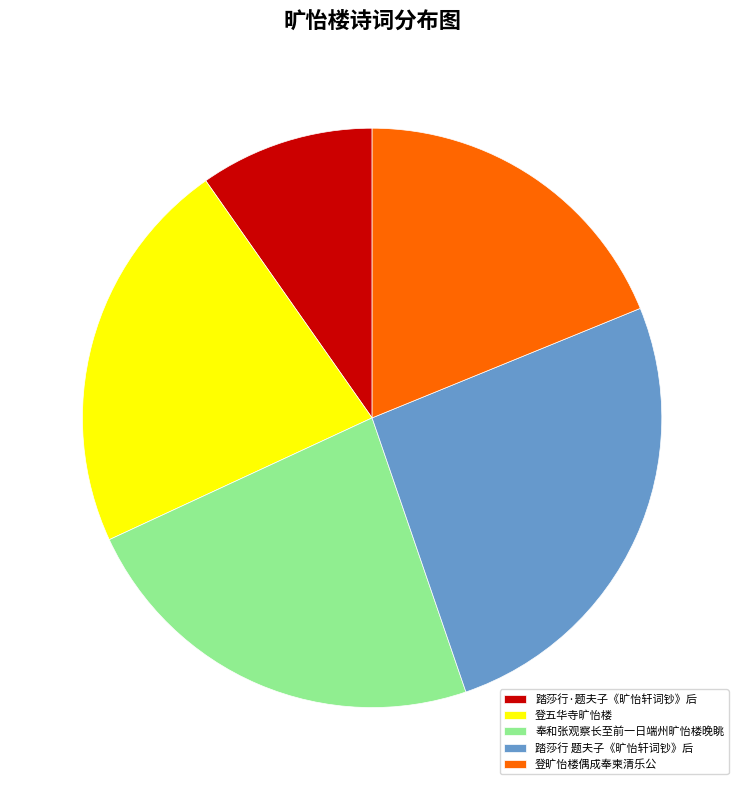

How many slices are in this pie chart?

5